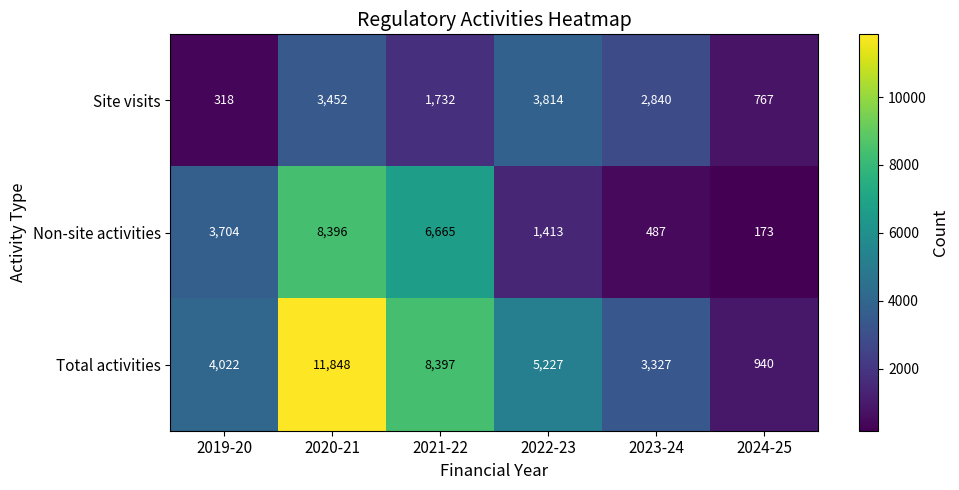

Count the Site visits values in the range 767 to 3452.

4